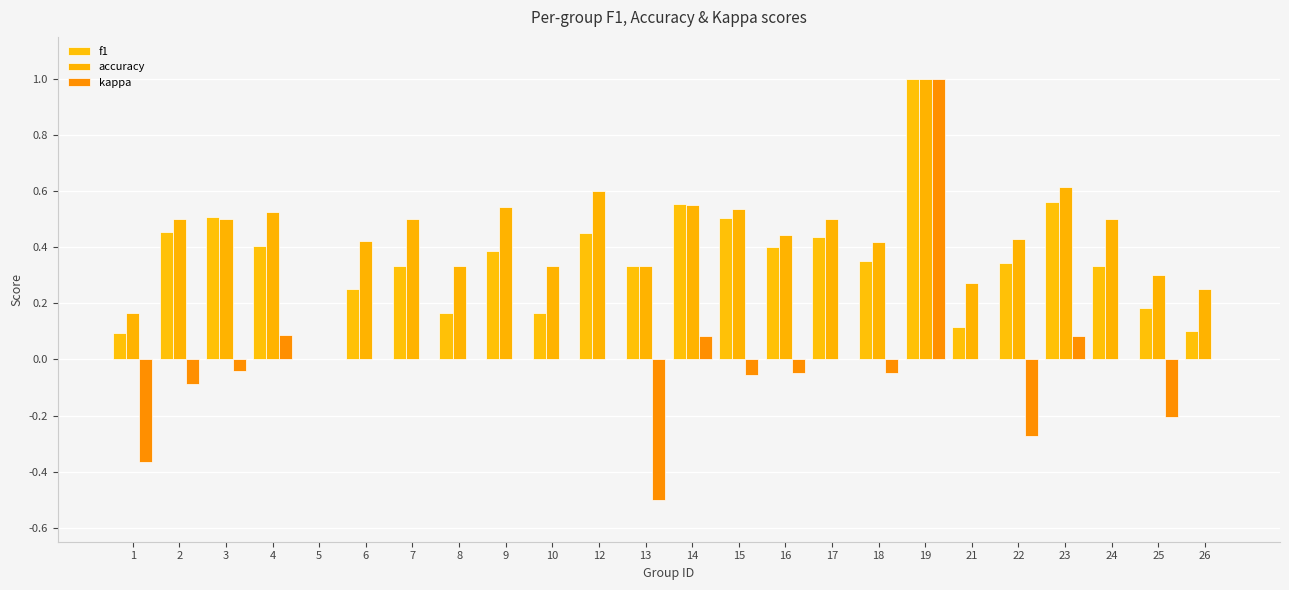

What is the maximum value for kappa?

1.0